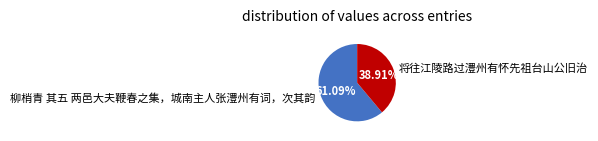

What is the smallest slice in the pie chart?

将往江陵路过澧州有怀先祖台山公旧治